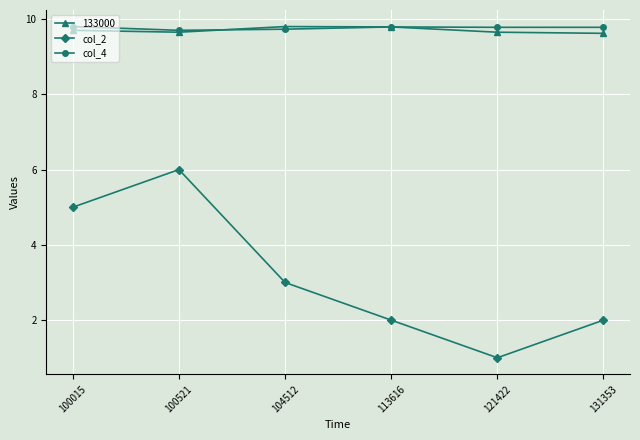

Is it true that col_4 equals 12.9 at 113616?

False